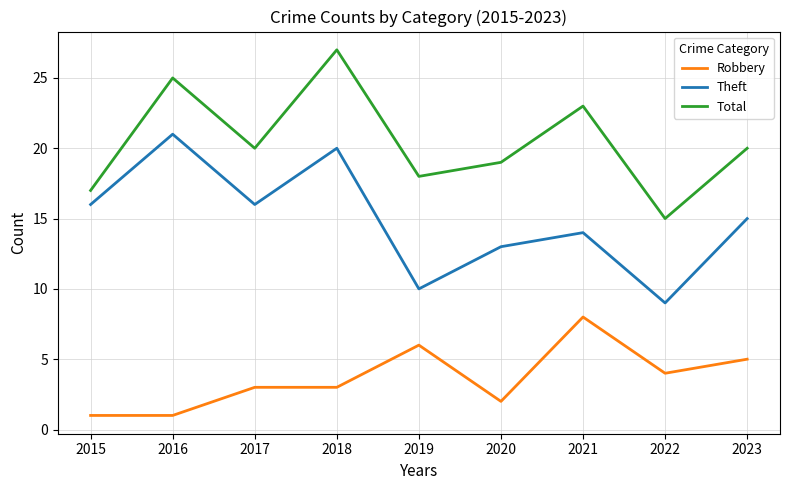

What value does the Robbery series have at 2017?

3